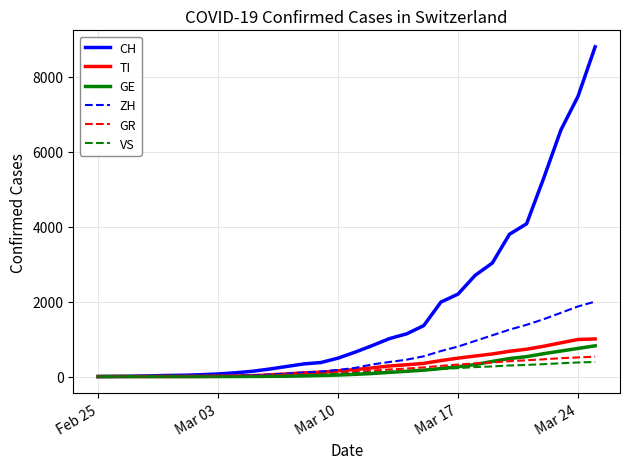

What is the greatest value displayed?

8795